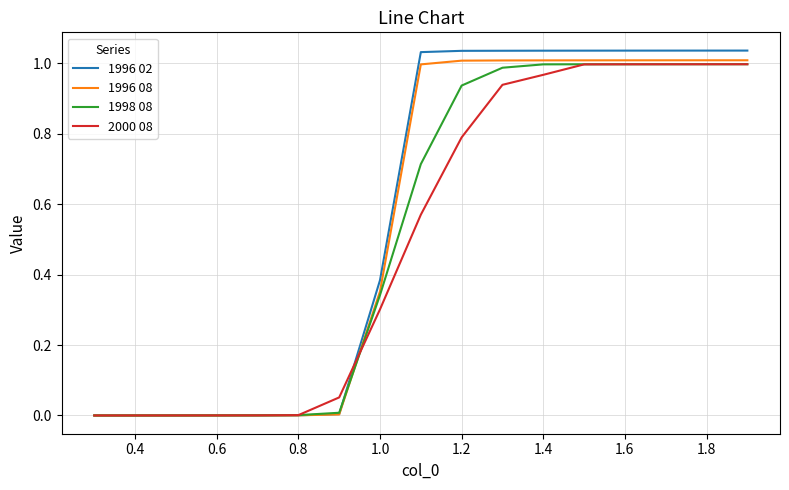

True or false: 2000 08 and 1998 08 intersect in this chart.

True